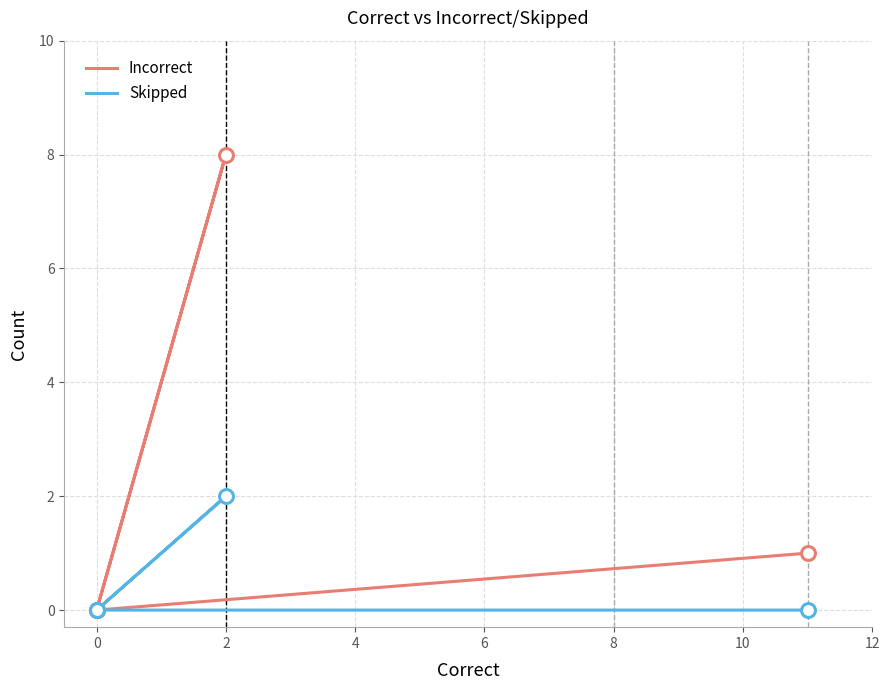

Which series reaches the minimum Y coordinate?

Incorrect